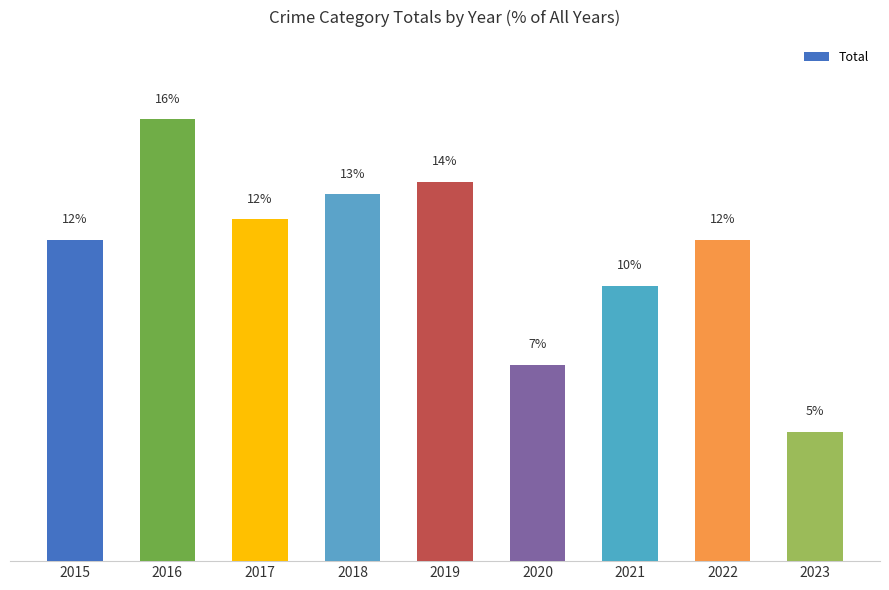

The chart shows a value of 3.3 at 2020. True or false?

False